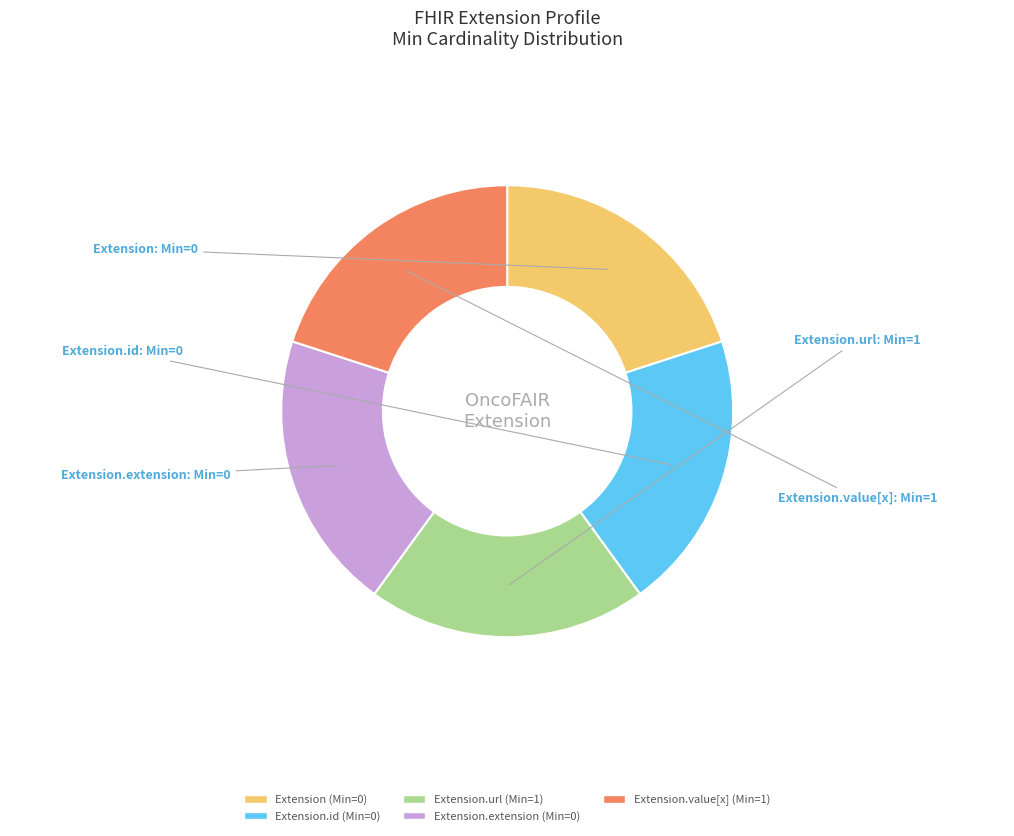

Does any single category account for the majority?

No